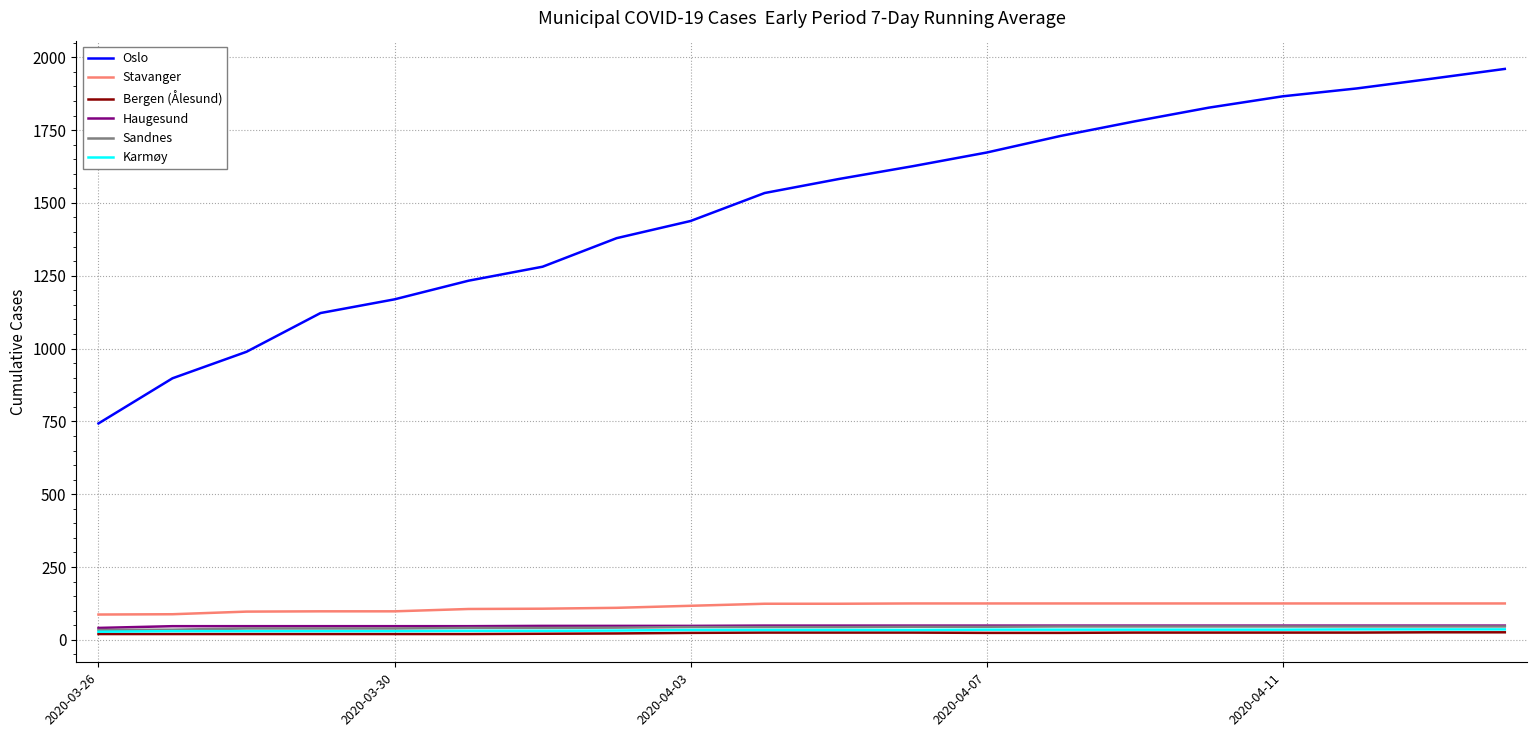

Which series has the widest spread of values?

Oslo